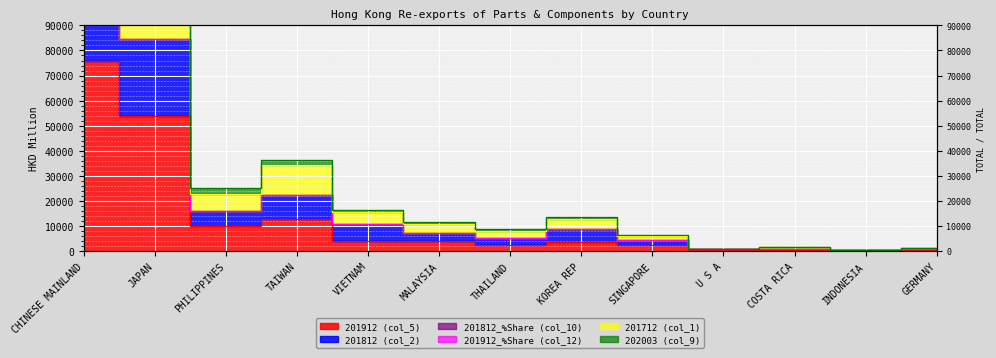

Where is 201812 (col_2) nearest to the value 117364?

JAPAN